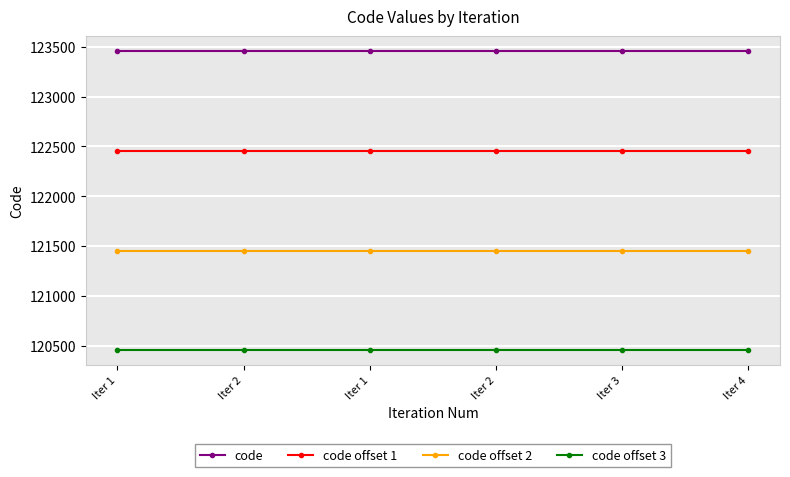

True or false: code offset 1 and code offset 2 cross at least once.

False